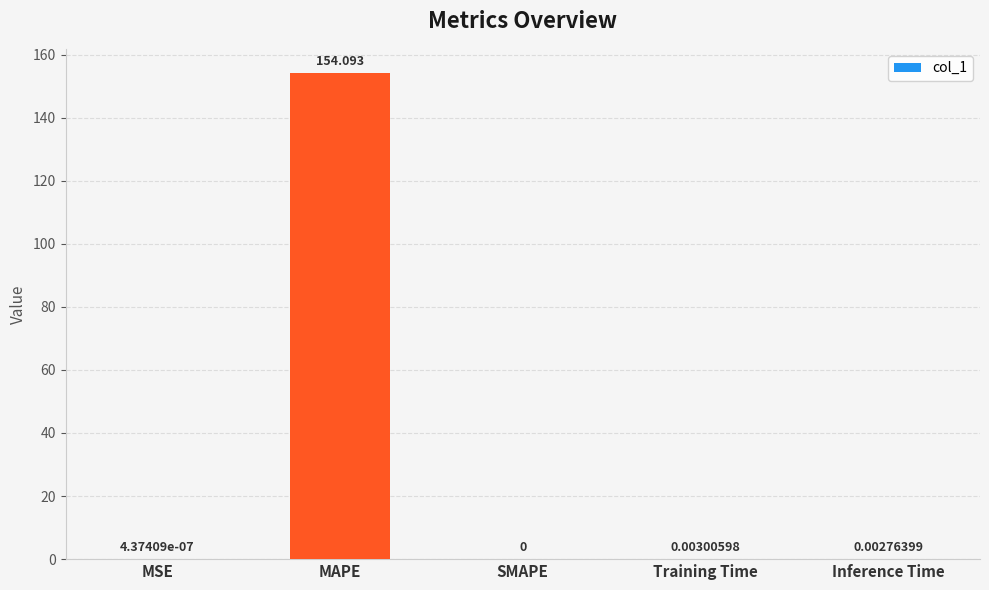

At which category does the chart reach its peak across all series?

MAPE